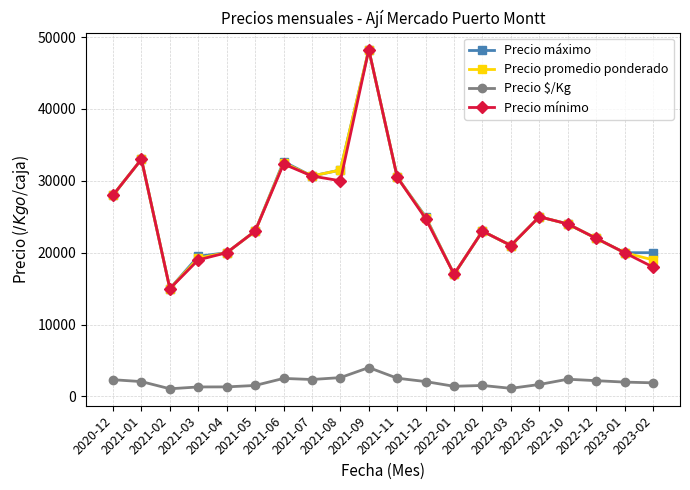

What is the difference between the Precio promedio ponderado values at 2021-01 and 2021-08?

1500.0